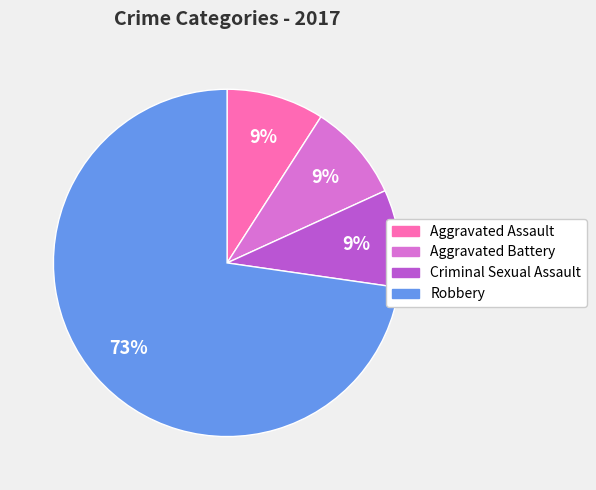

Does any single category account for the majority?

Yes